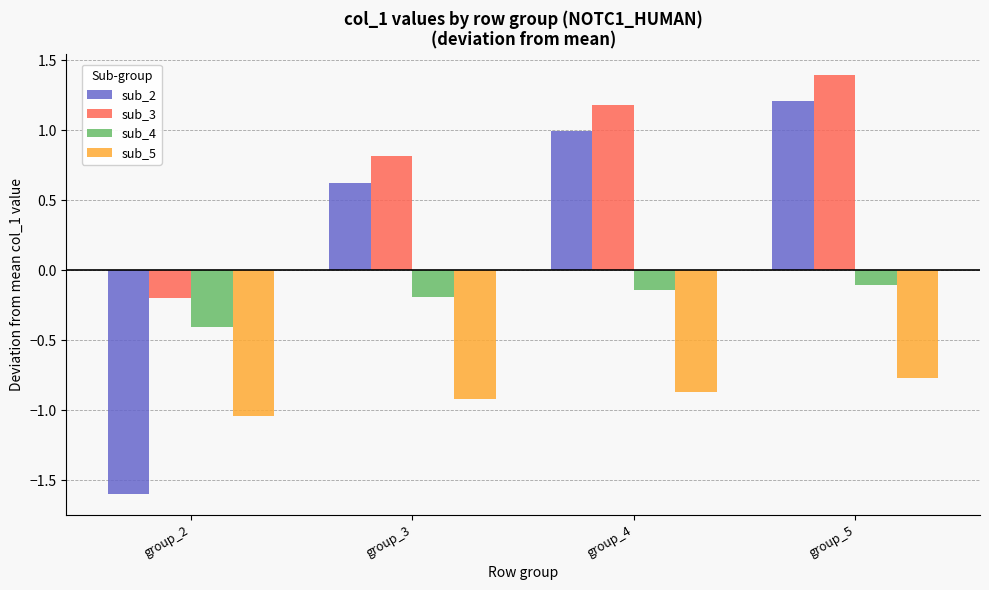

What is the approximate value of sub_3 at group_3?

0.8